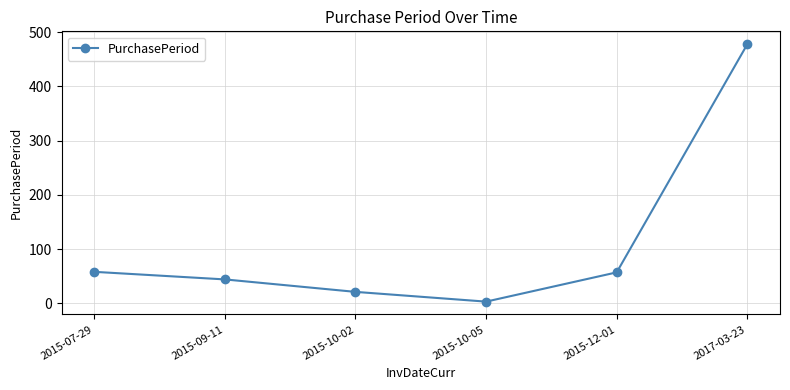

The chart shows a value of 58 at 2015-07-29. True or false?

True